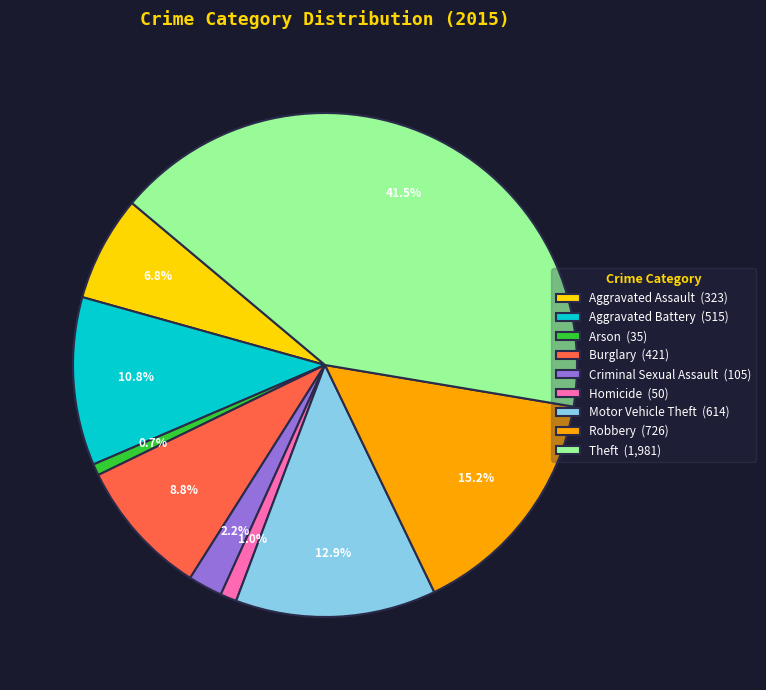

Is there any slice that represents more than half of the pie?

No